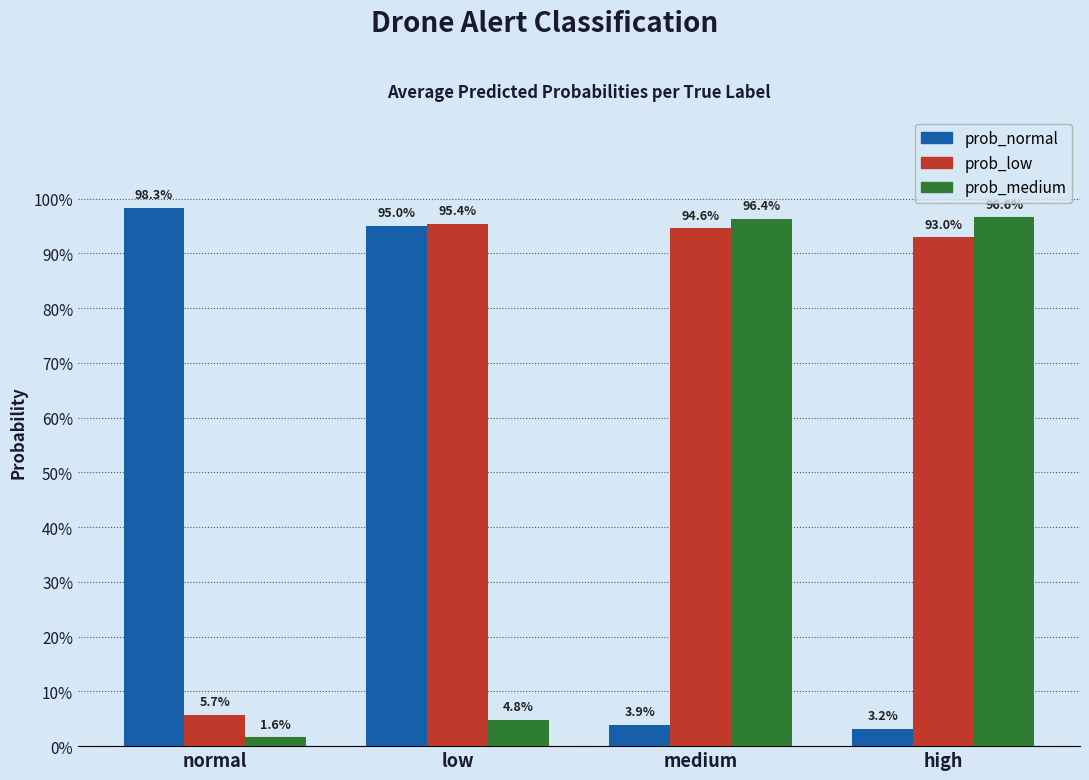

What is the greatest value displayed?

1.0